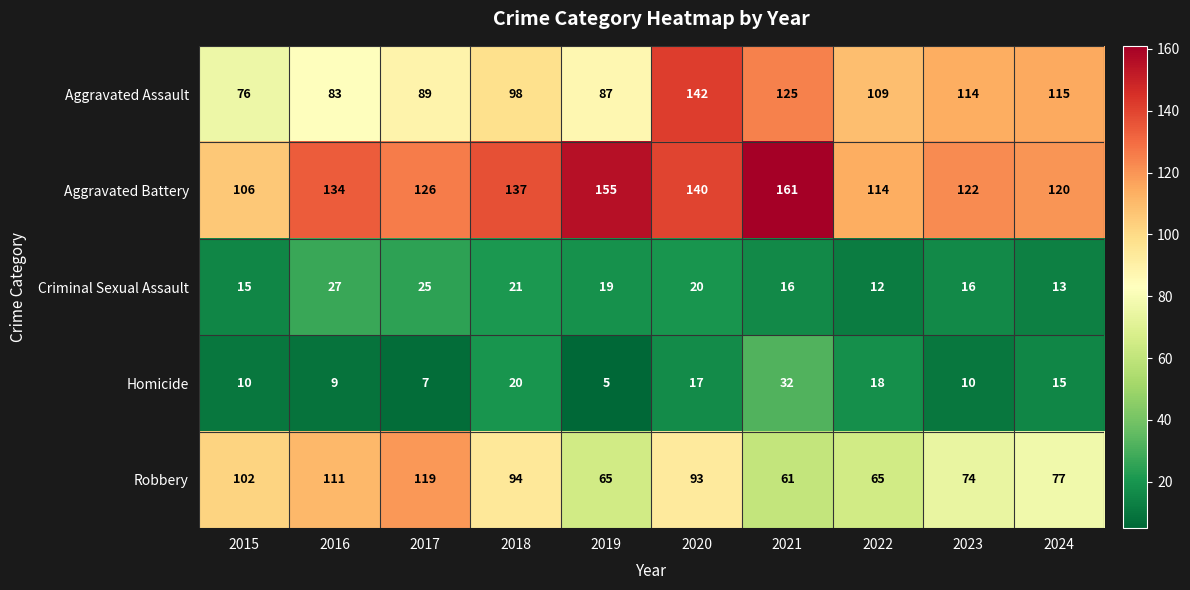

What is the spread (max minus min) of values at 2016?

125